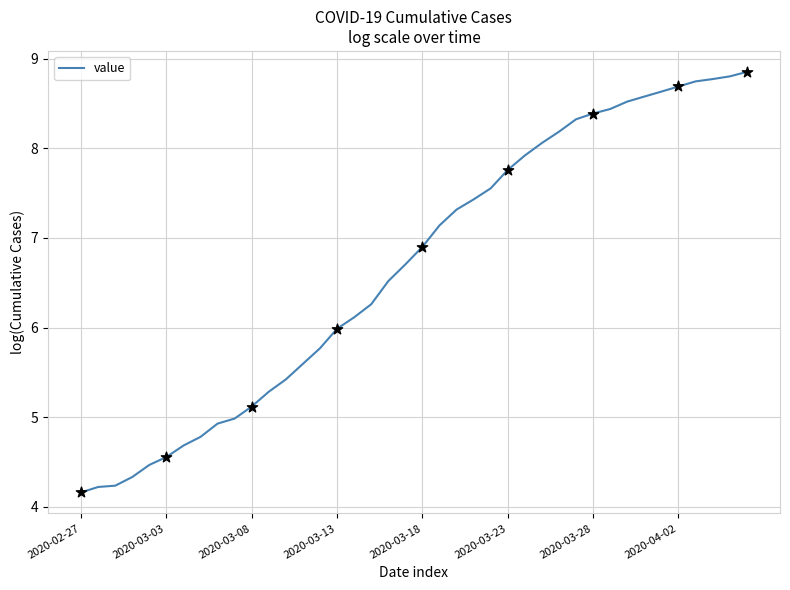

What is the difference between the maximum and minimum values?

4.7